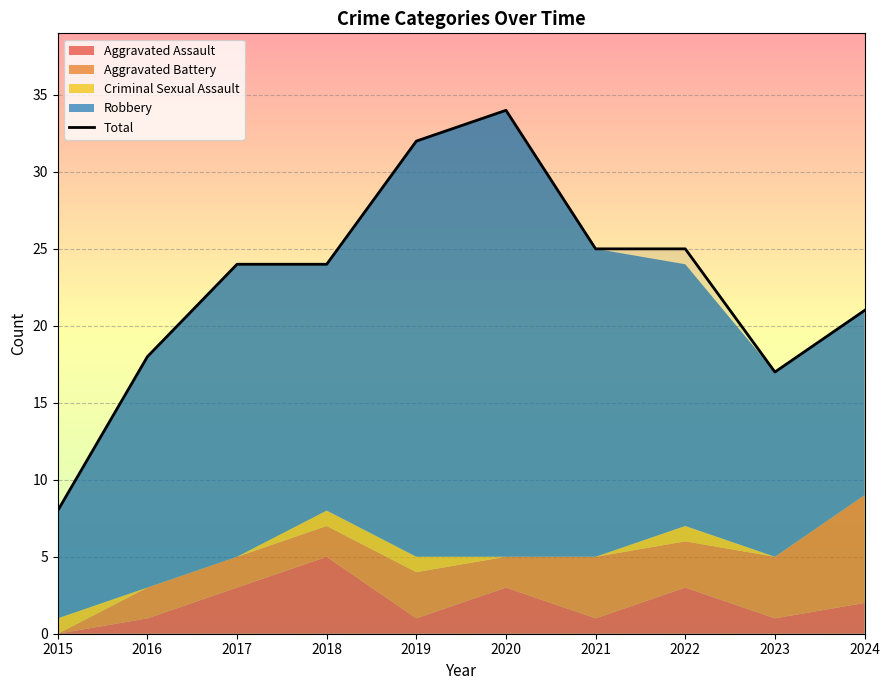

At which label is the value closest to 21?

2024